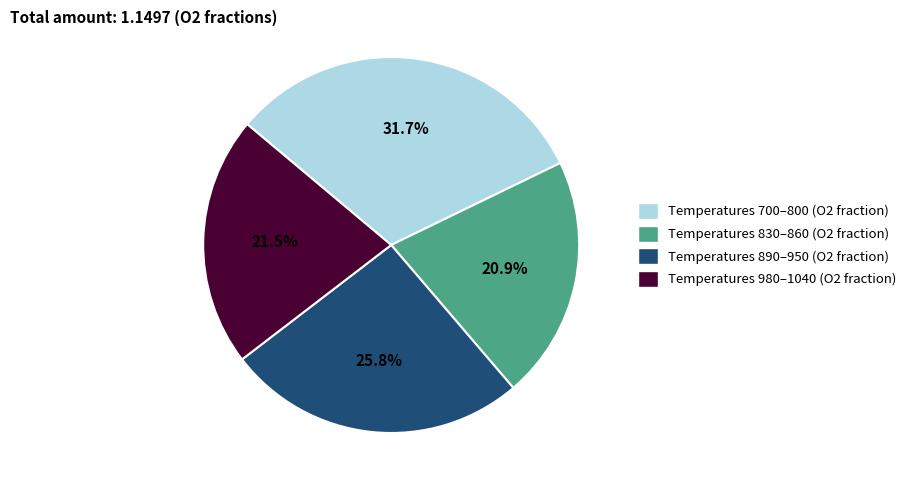

To the nearest percent, what is the difference between the largest and smallest slice percentages?

11%